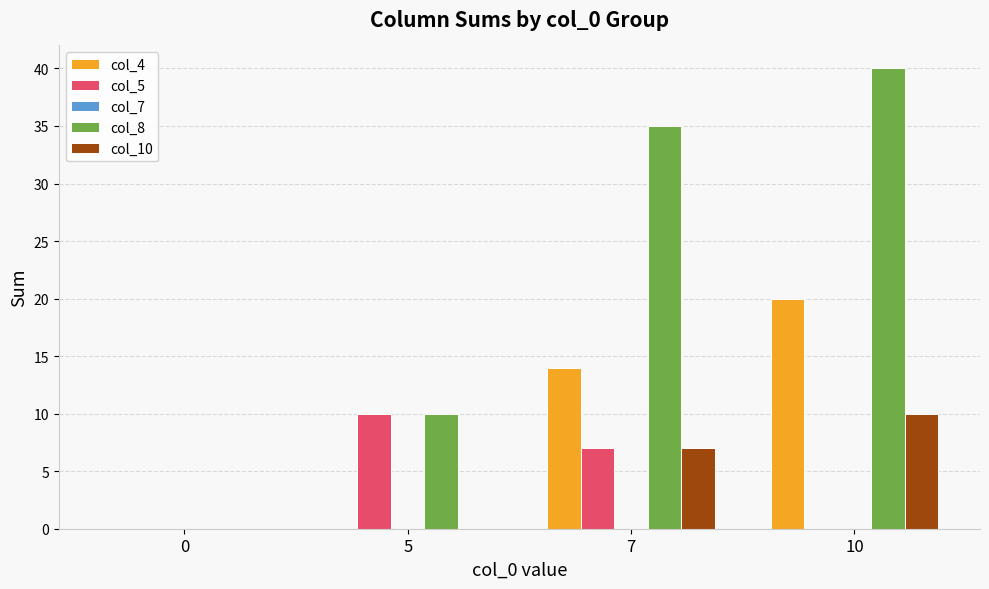

The col_8 series shows 40 at 10. True or false?

True